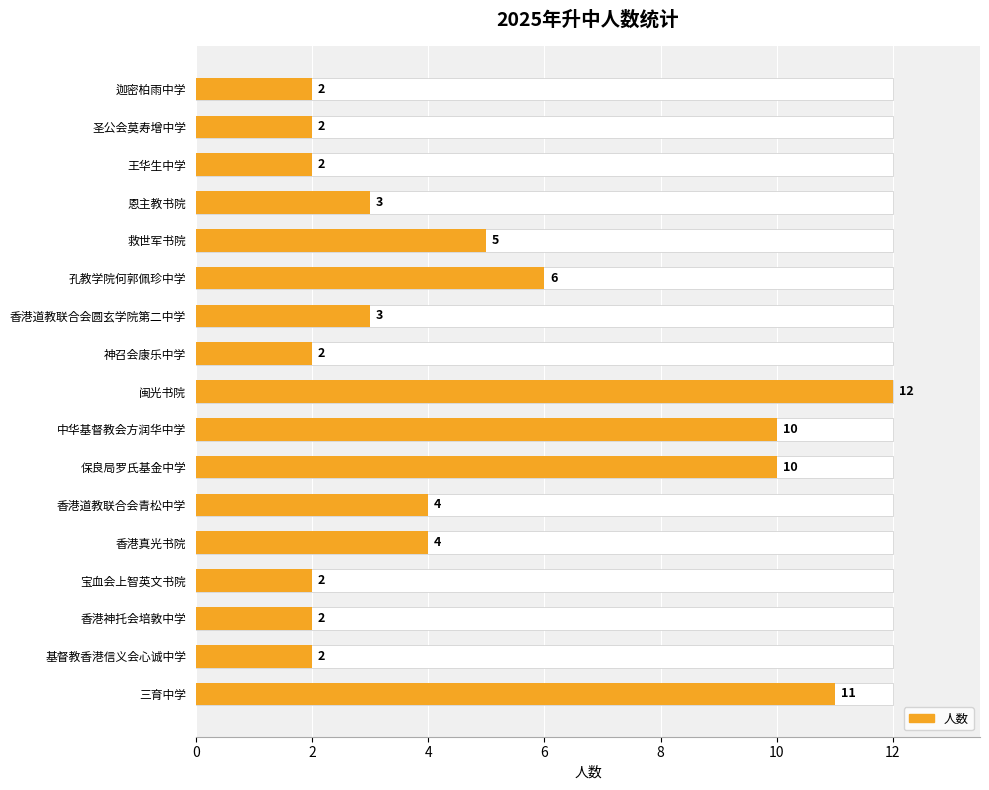

Is it true that the value at 宝血会上智英文书院 is 1?

False